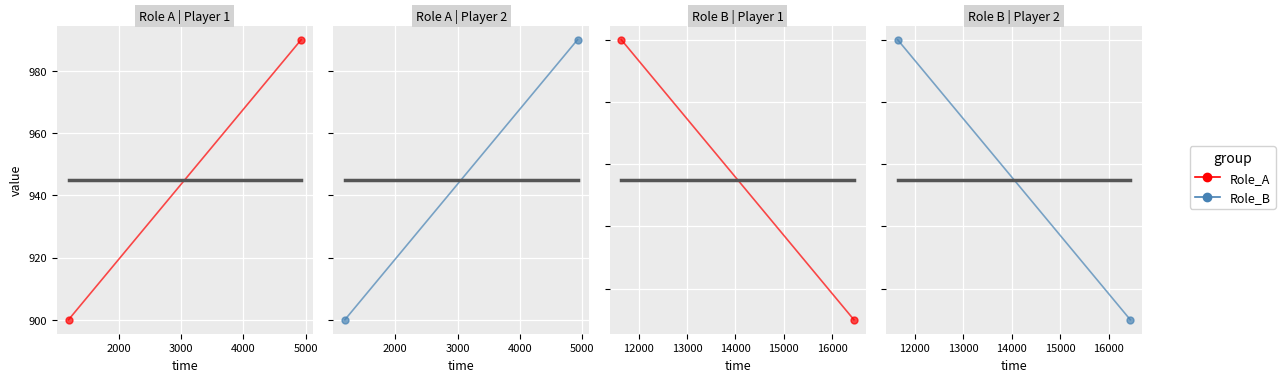

Count the number of categories in the chart.

2